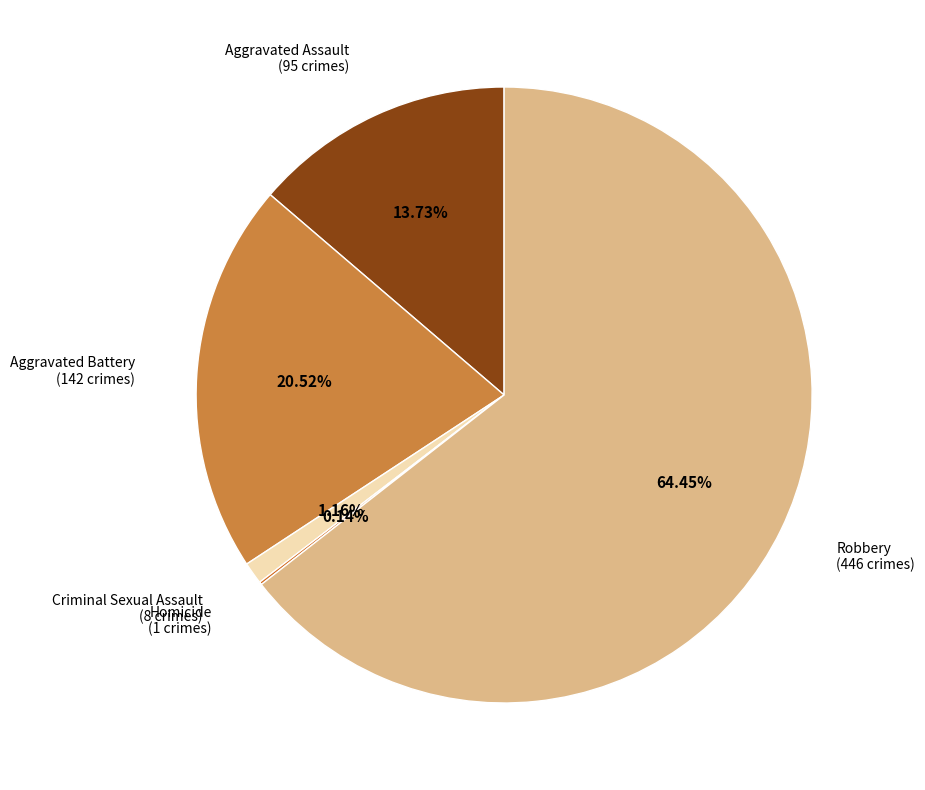

To the nearest percent, what portion does Aggravated Battery represent?

21%